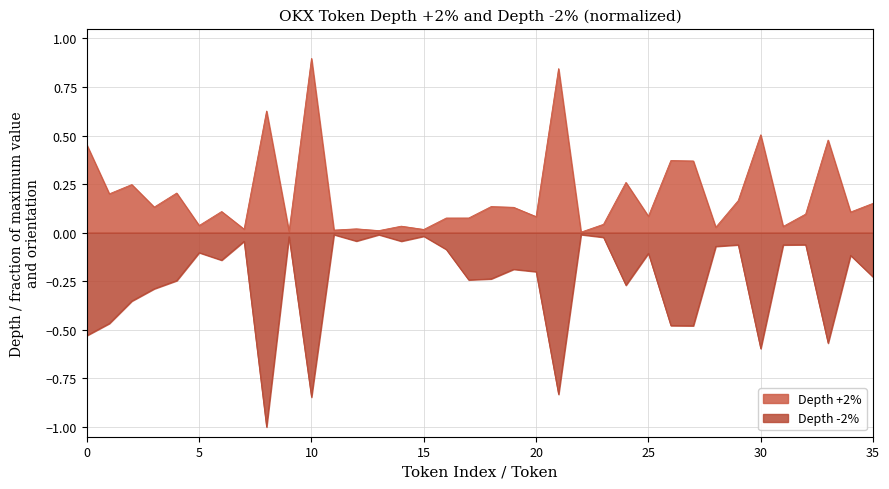

Rank the series by their maximum value, from lowest to highest.

Depth -2%, Depth +2%